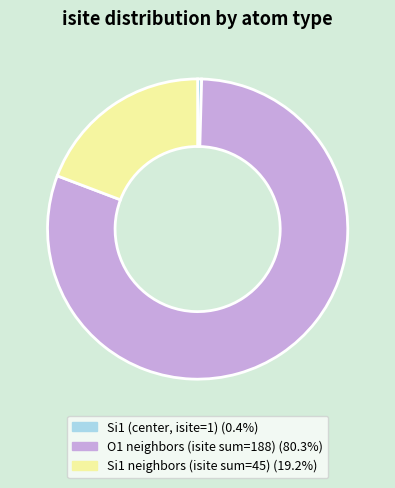

Do Si1 neighbors (isite sum=45) (19.2%) and O1 neighbors (isite sum=188) (80.3%) together represent more than half of the pie?

Yes